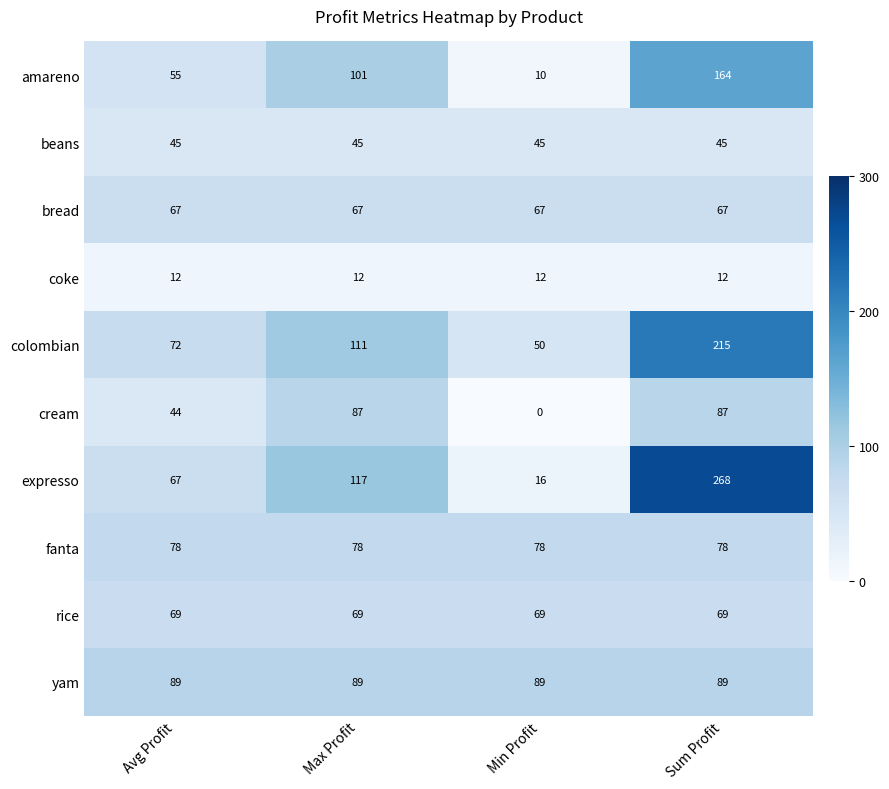

What is the spread (max minus min) of values at Sum Profit?

256